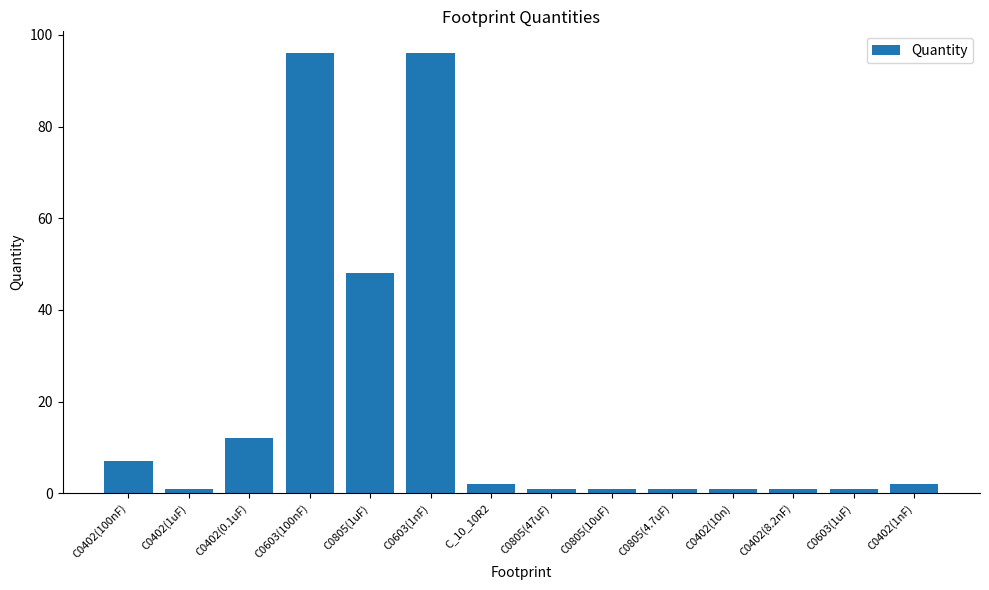

Read the value at C0402(8.2nF).

1